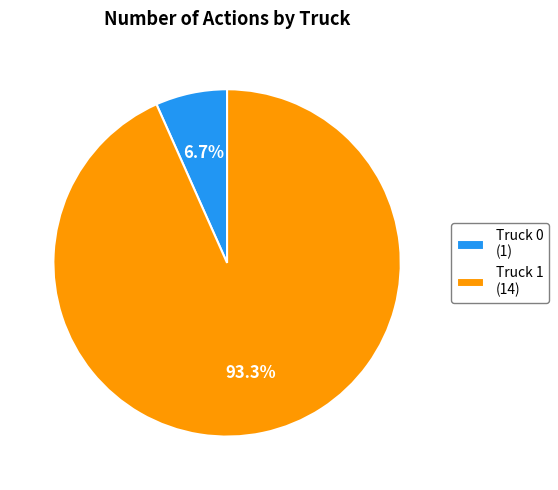

To the nearest percent, what is the combined percentage of Truck 1 and Truck 0?

100%